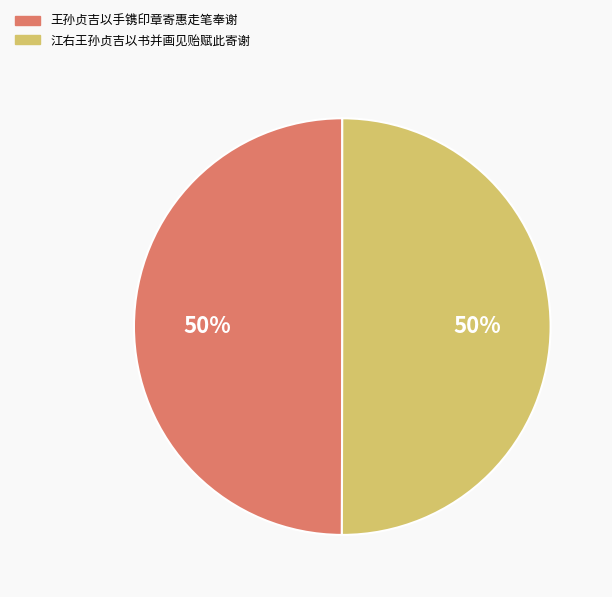

To the nearest percent, what percentage of the pie is 王孙贞吉以手镌印章寄惠走笔奉谢?

50%